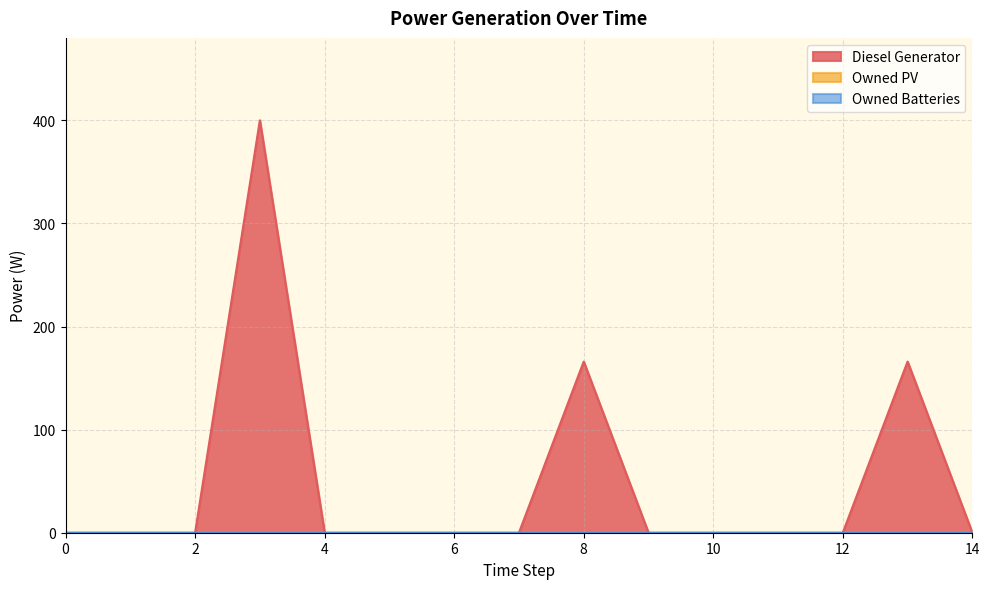

Is the value of Diesel Generator at 13 greater than the value of Owned Batteries at 1?

Yes